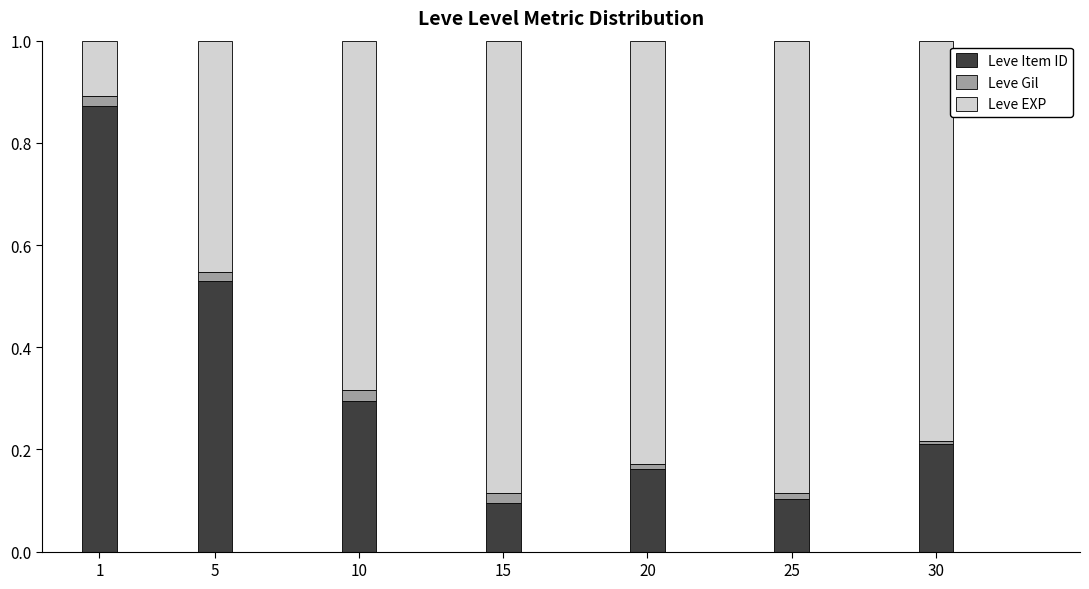

The Leve Item ID series shows 0.0 at 20. True or false?

False